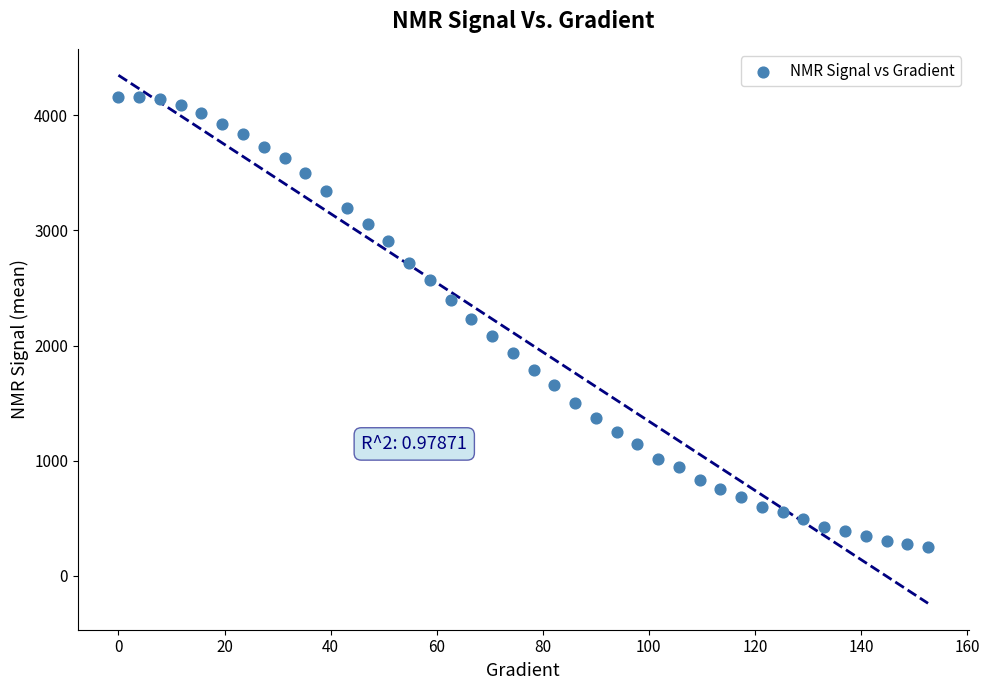

What is the range of X values (max minus min)?

152.6